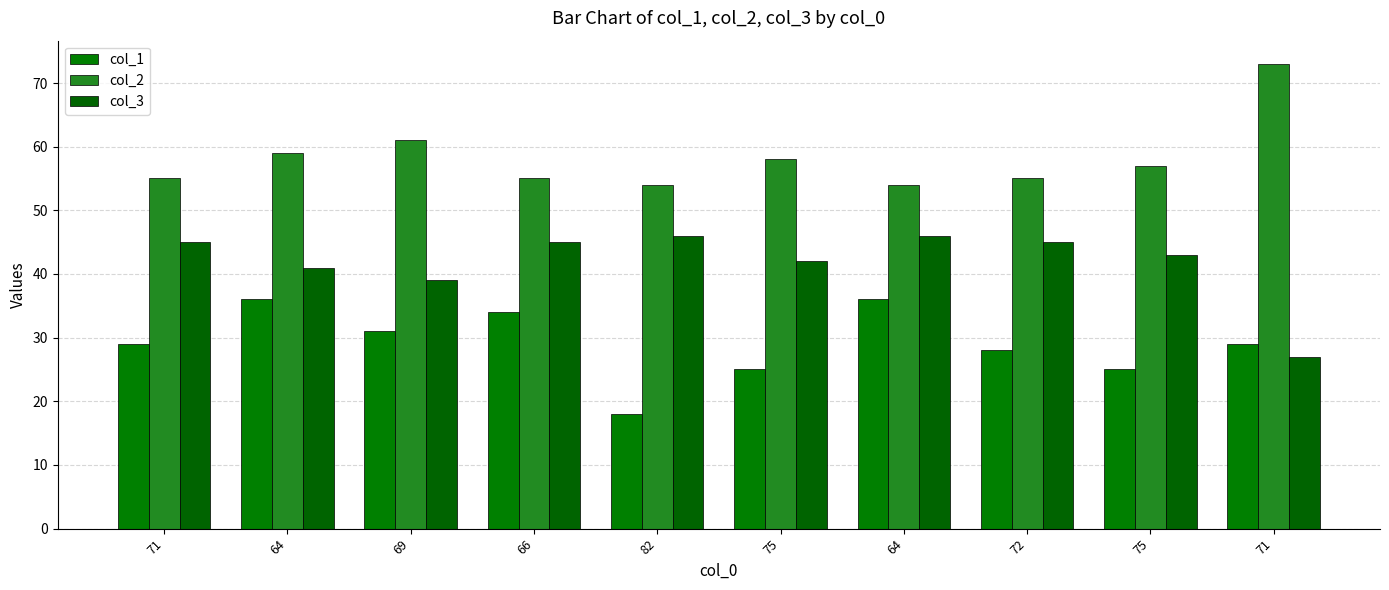

Which category has the lowest value in the col_3 series?

71